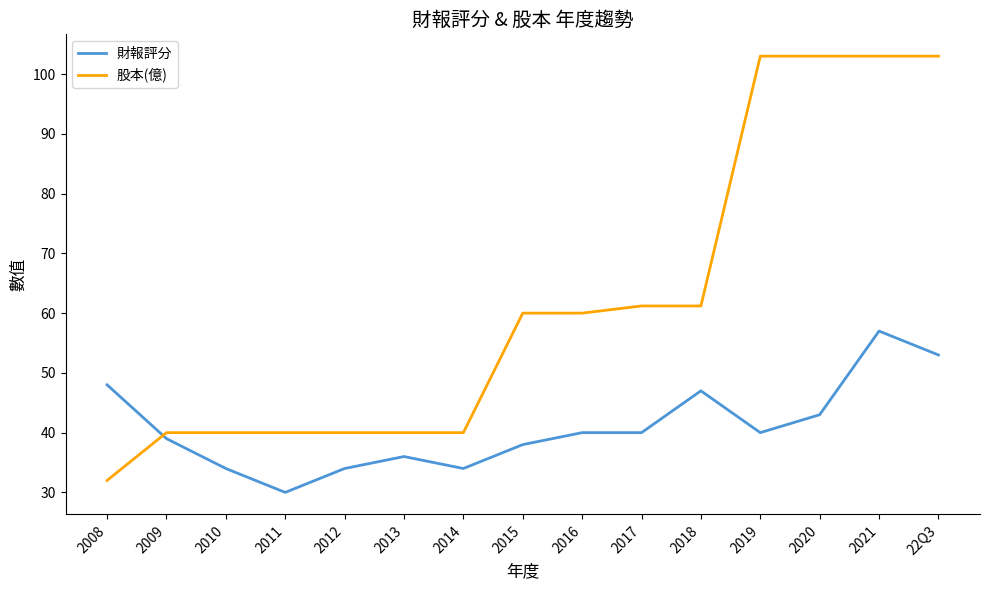

Which series has the largest range (max minus min)?

股本(億)